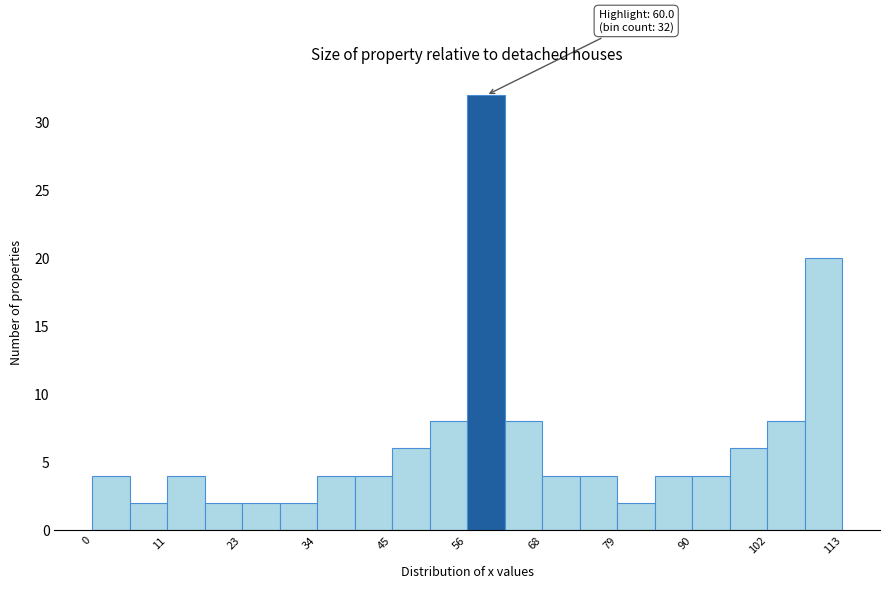

Read against the x-axis, roughly where is the centre of the tallest bar?

60